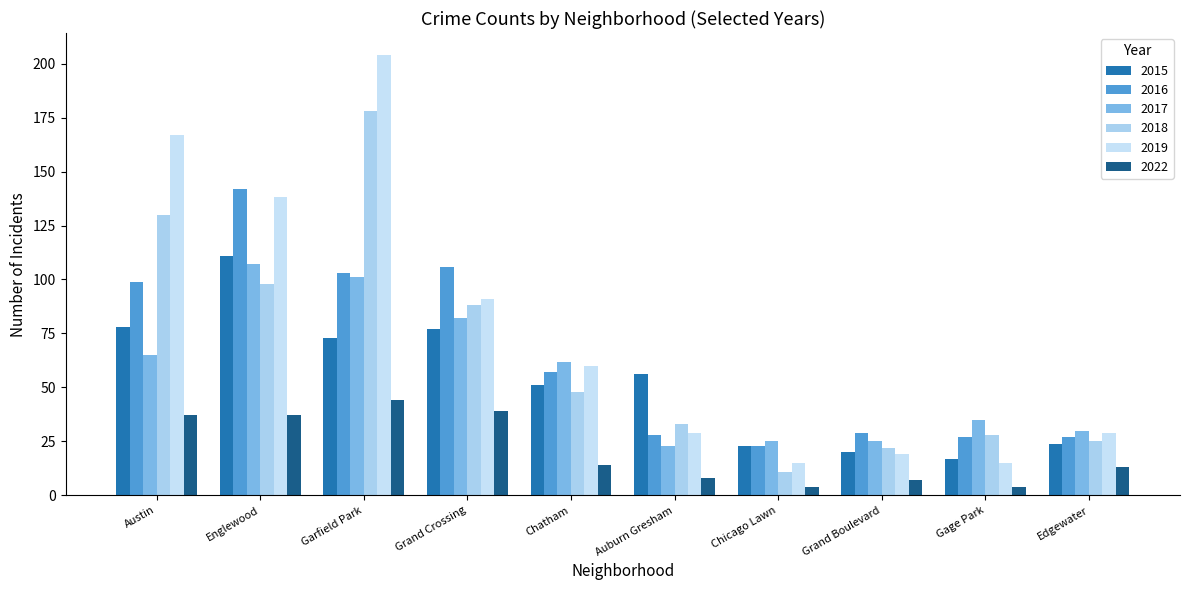

What value does the 2022 series have at Auburn Gresham, to the nearest 10?

10